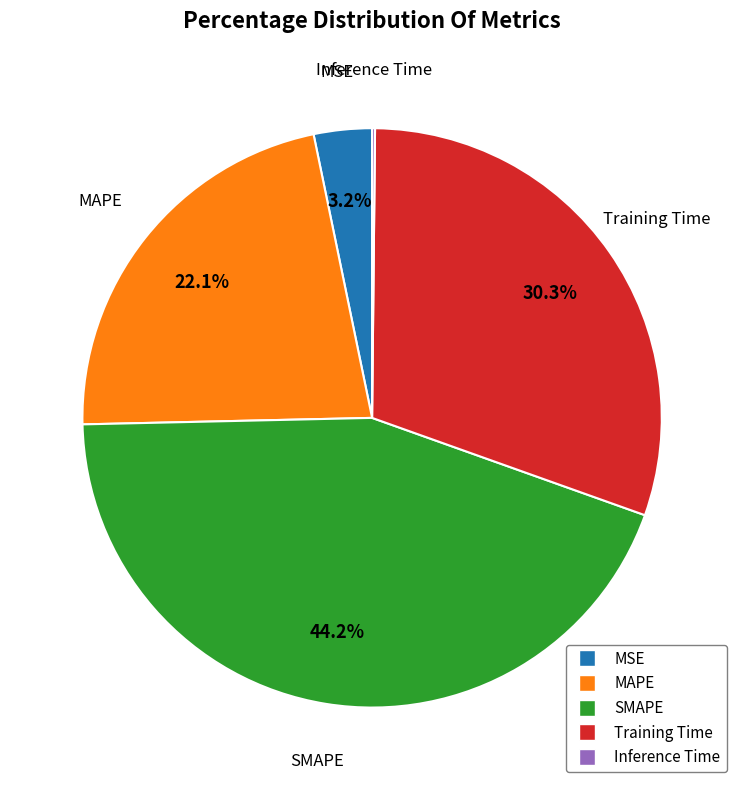

Between MSE and SMAPE, which is larger?

SMAPE